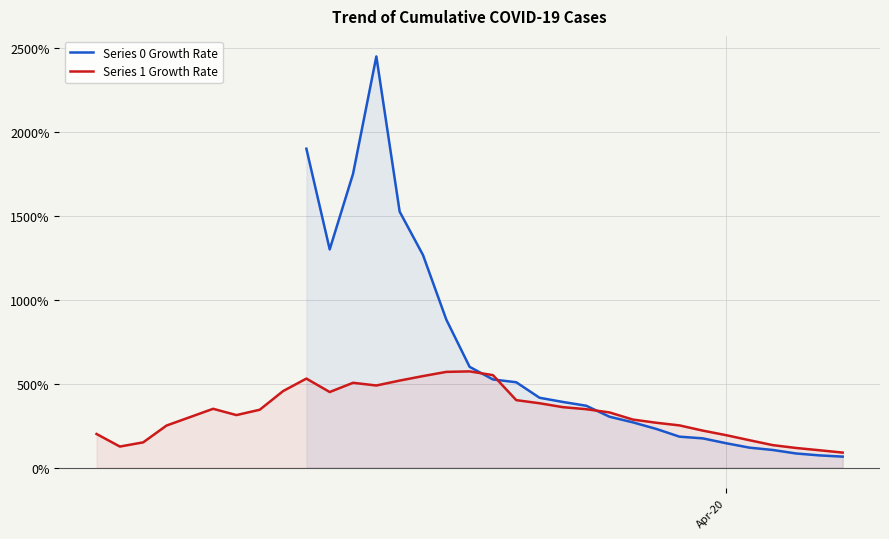

True or false: Series 0 has more than 1 points higher than both neighbors.

False